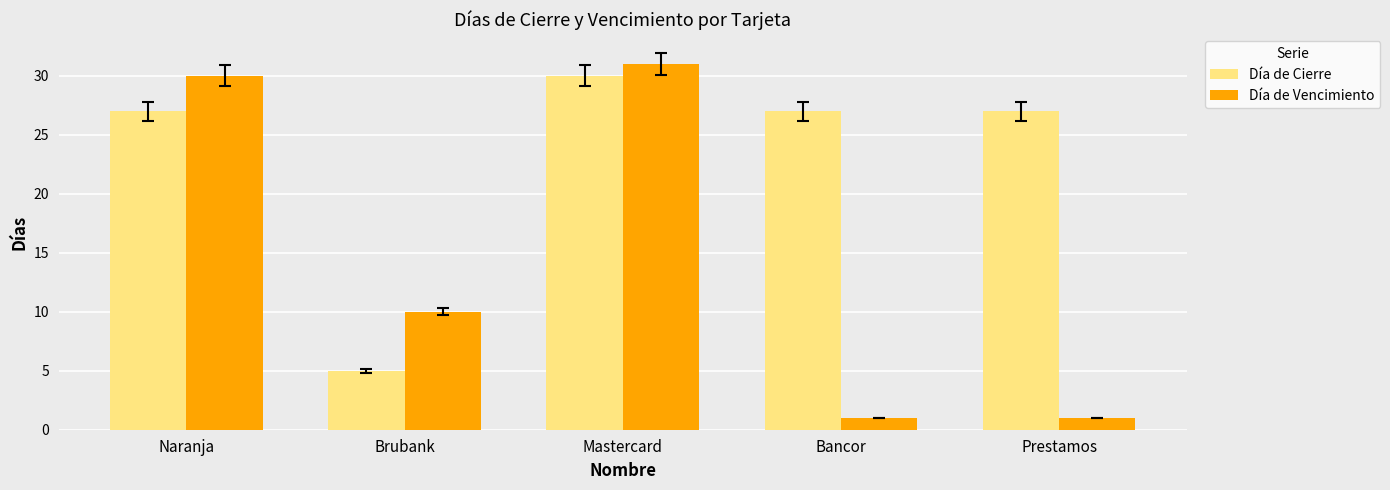

What are all the series names shown in the legend?

Día de Cierre, Día de Vencimiento